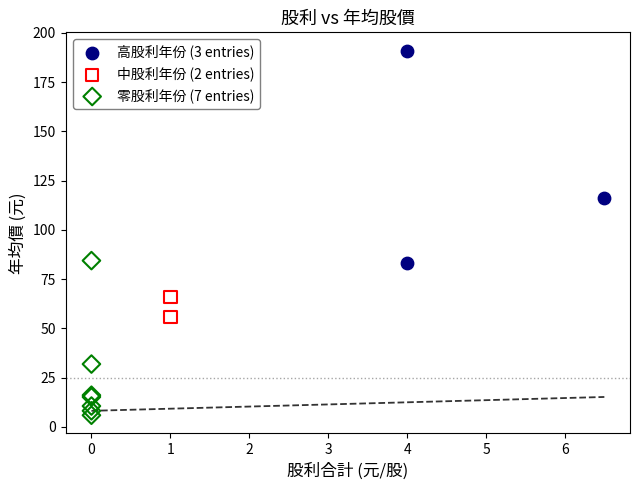

Which series contains the highest Y value?

高股利年份 (3 entries)